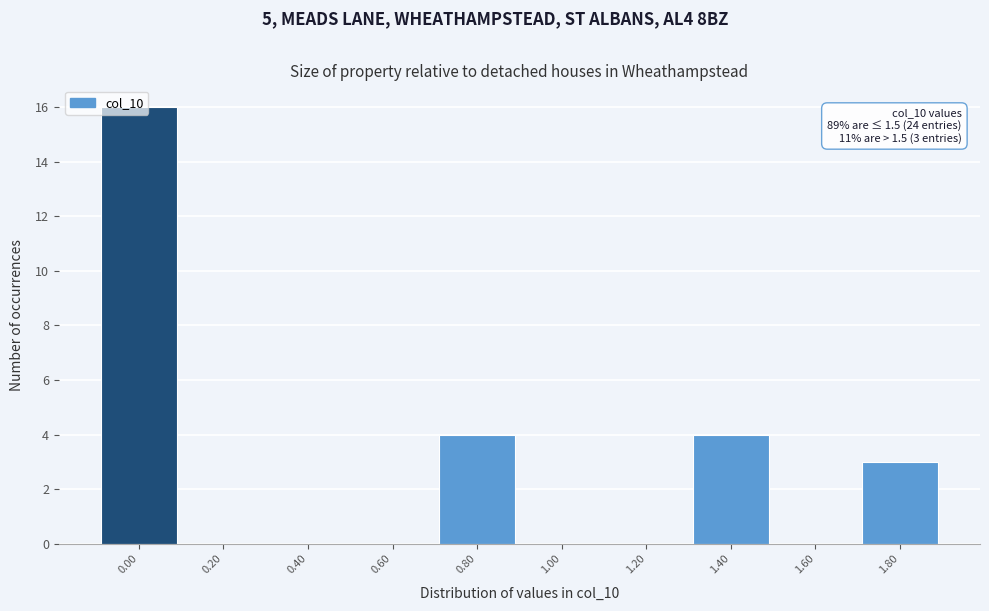

What is the sum of the values at 1.80 and 0.60?

3